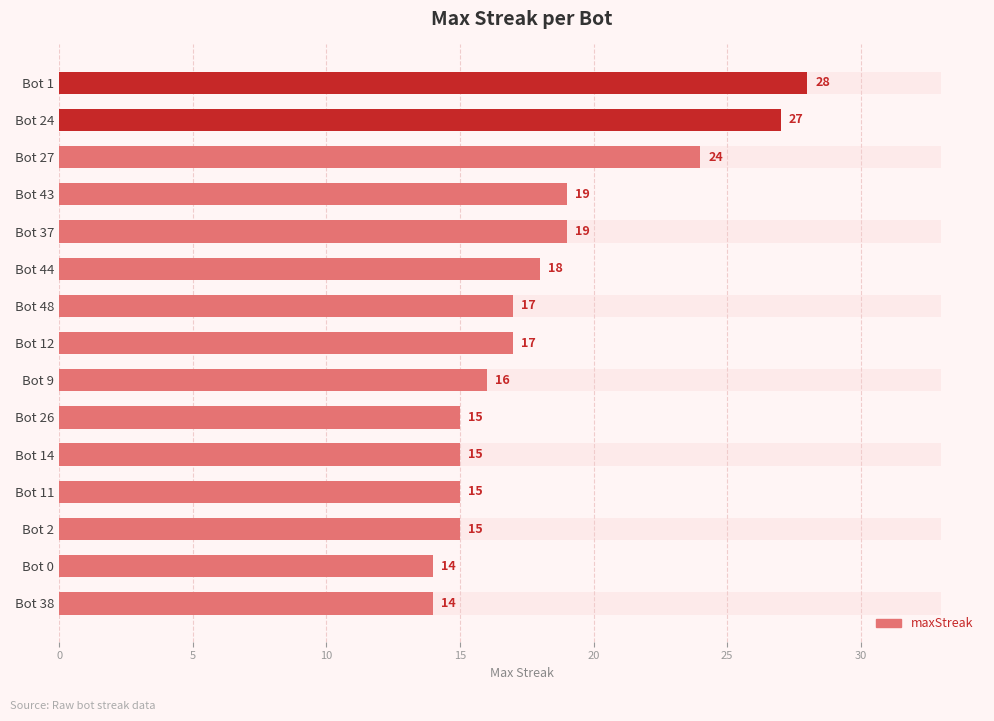

Which has a higher value, Bot 38 or Bot 0?

Bot 38